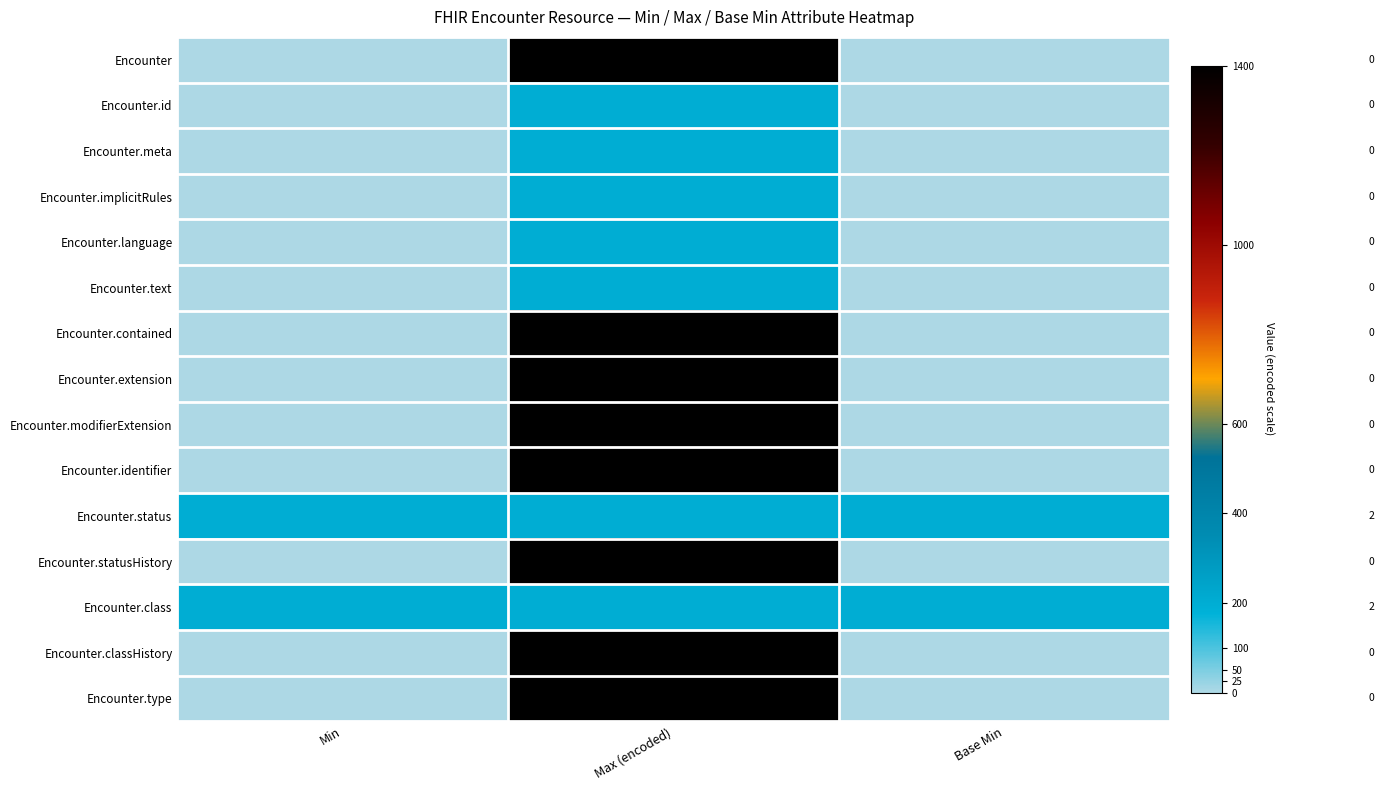

What is the difference between the Encounter.language values at Min and Max (encoded)?

200